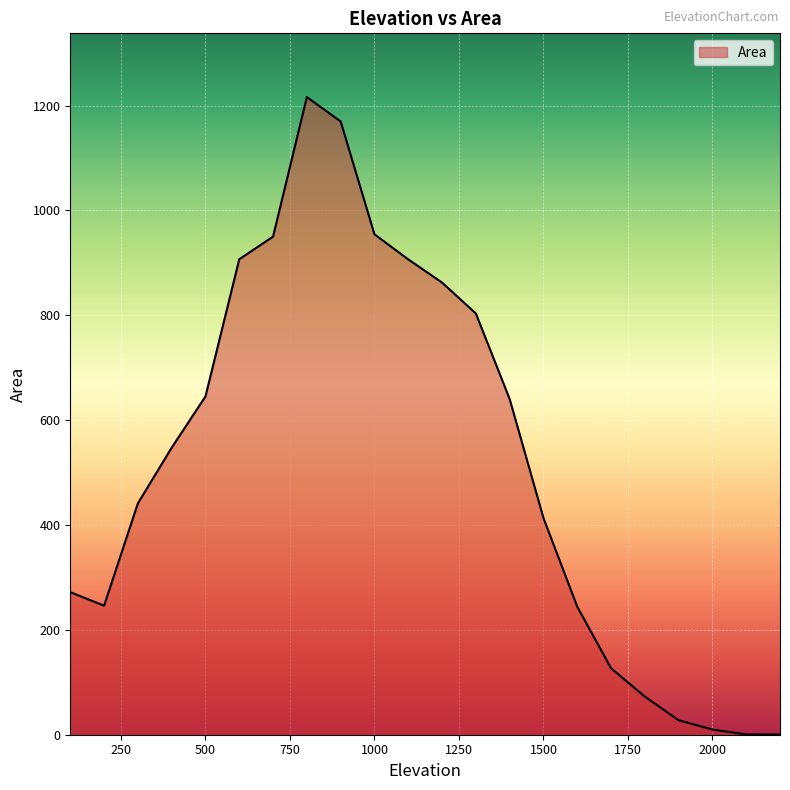

What is the greatest value displayed?

1216.2